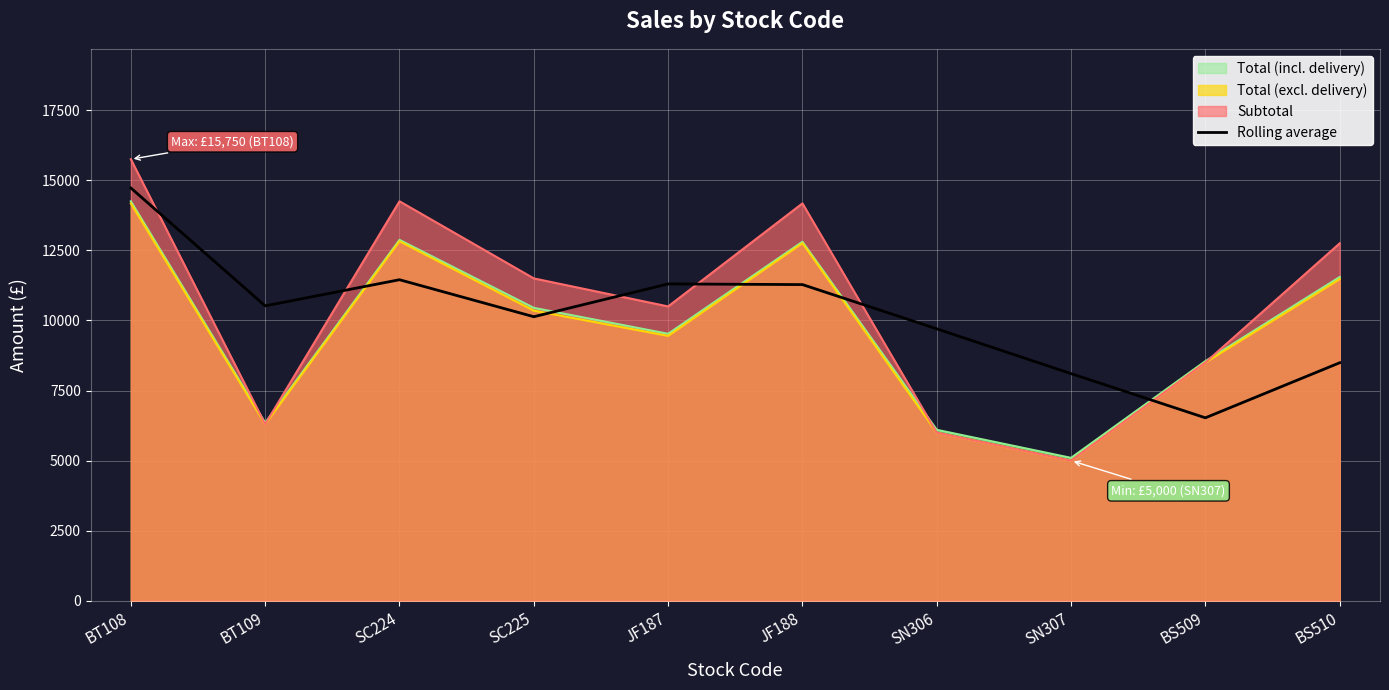

The Total (incl. delivery) series shows 8550.0 at BS509. True or false?

True